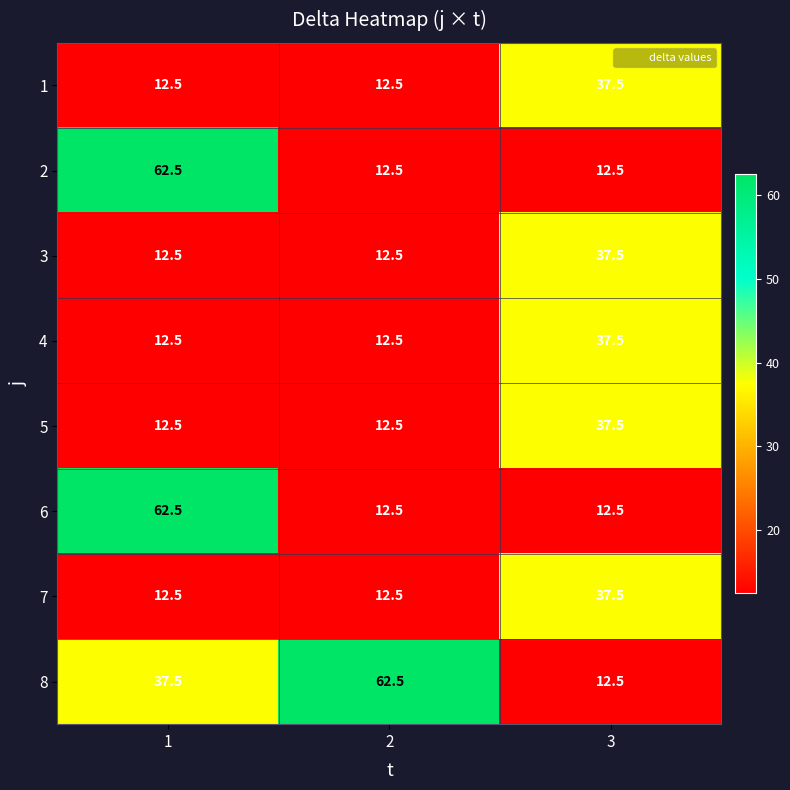

What is the sum of all 1 values?

62.5